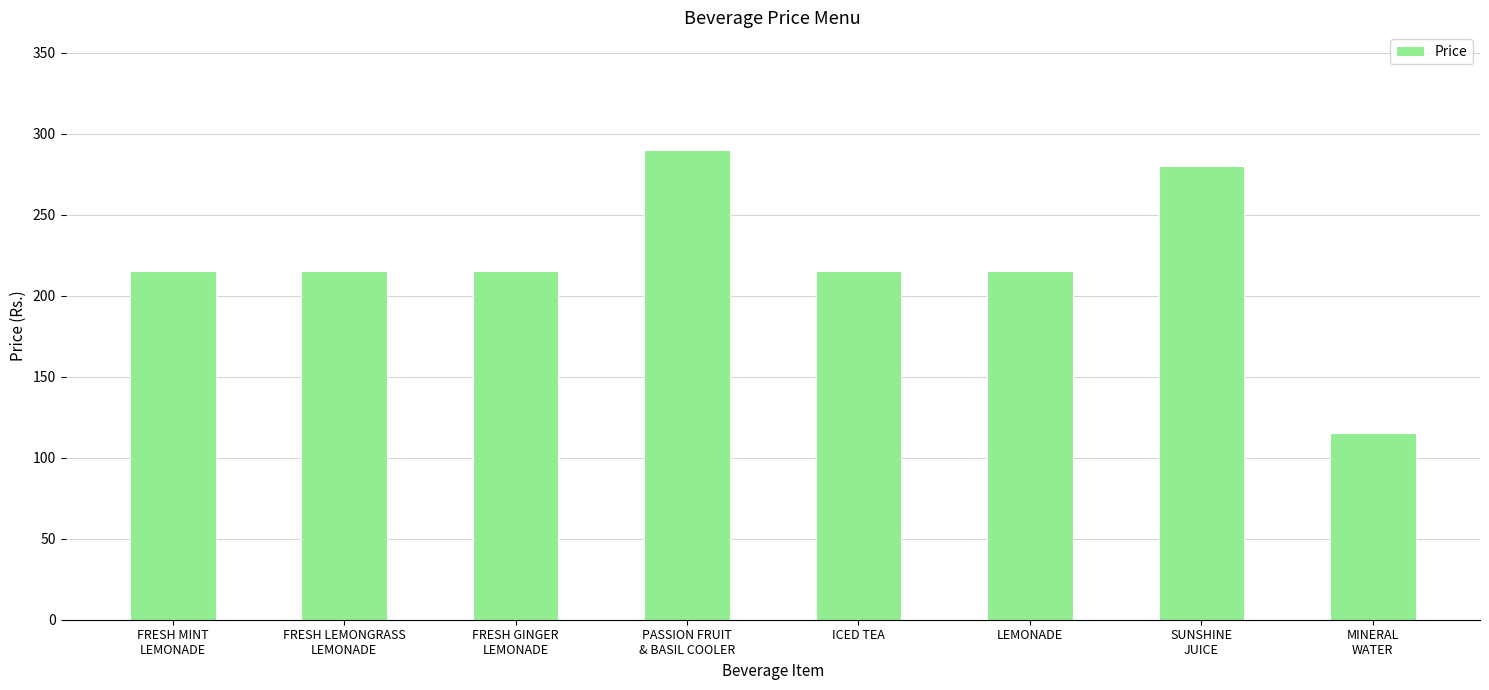

Approximately how many times larger is the value at PASSION FRUIT
& BASIL COOLER compared to LEMONADE?

1.3